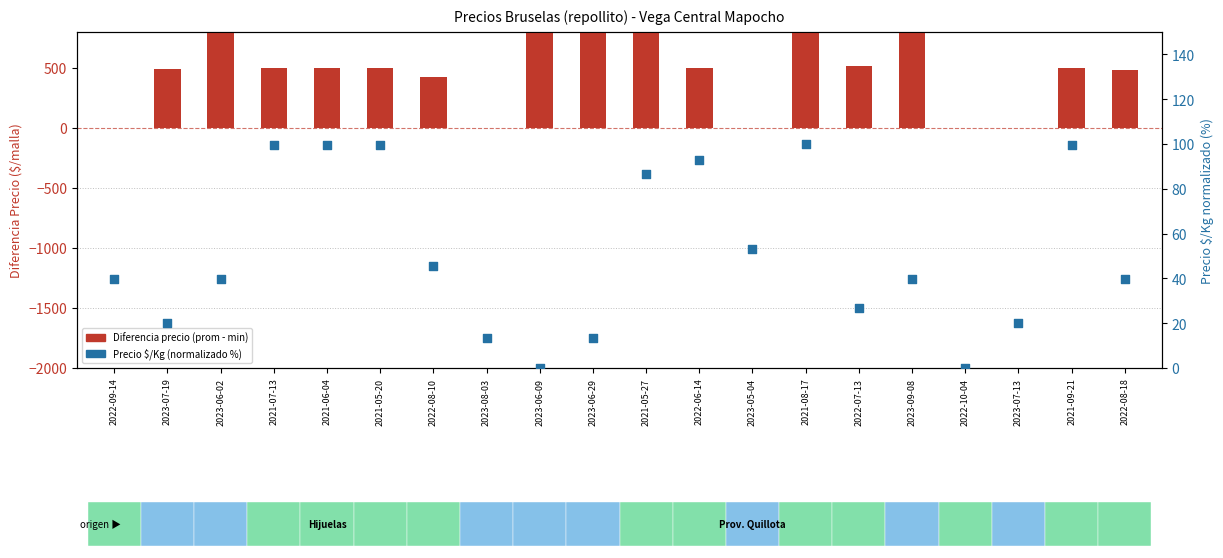

What is the total value across all series at 2023-07-13?

19.9